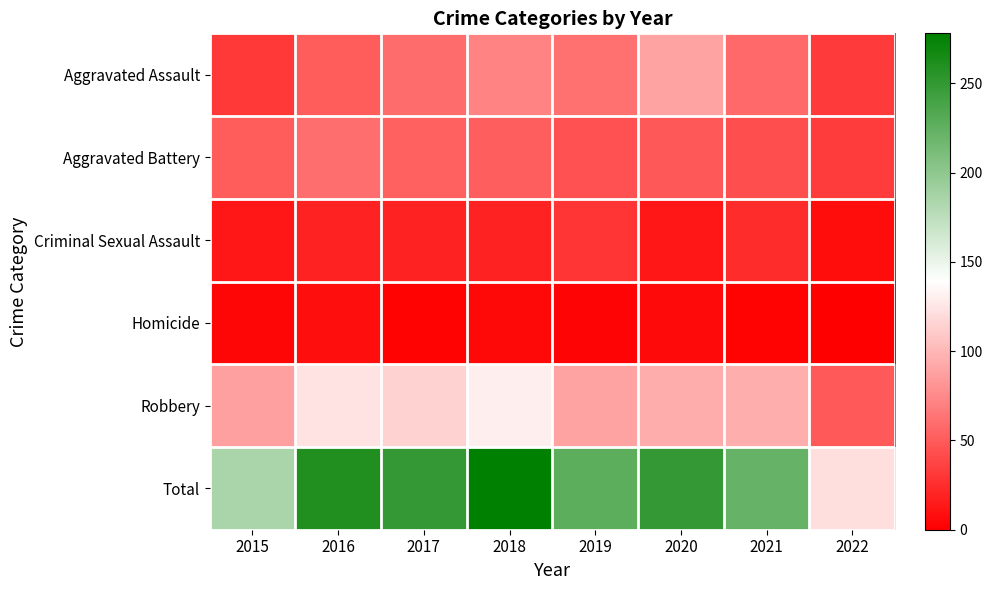

Reading left to right, transcribe all the data shown in this chart.

Aggravated Assault: 2015=31	2016=50	2017=59	2018=72	2019=61	2020=88	2021=58	2022=32
Aggravated Battery: 2015=50	2016=60	2017=54	2018=52	2019=45	2020=48	2021=43	2022=33
Criminal Sexual Assault: 2015=13	2016=19	2017=19	2018=19	2019=29	2020=13	2021=24	2022=7
Homicide: 2015=4	2016=8	2017=2	2018=5	2019=3	2020=6	2021=2	2022=0
Robbery: 2015=87	2016=123	2017=115	2018=130	2019=89	2020=94	2021=95	2022=49
Total: 2015=185	2016=260	2017=249	2018=278	2019=227	2020=249	2021=222	2022=121